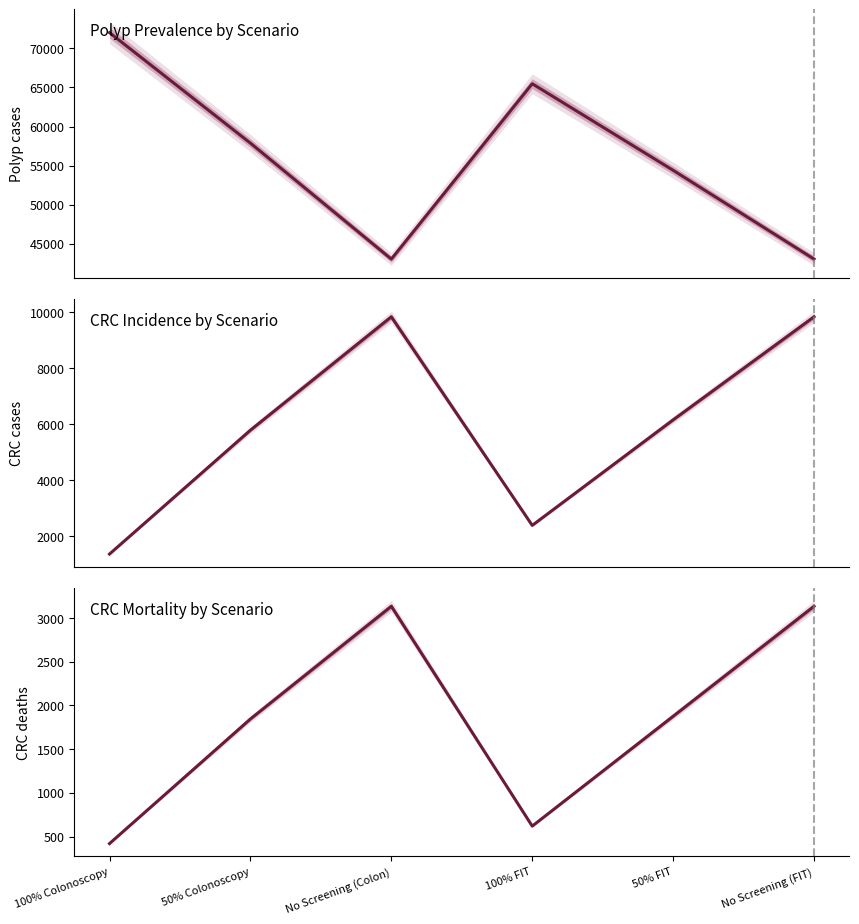

What is the spread (max minus min) of values at 50% Colonoscopy?

56037